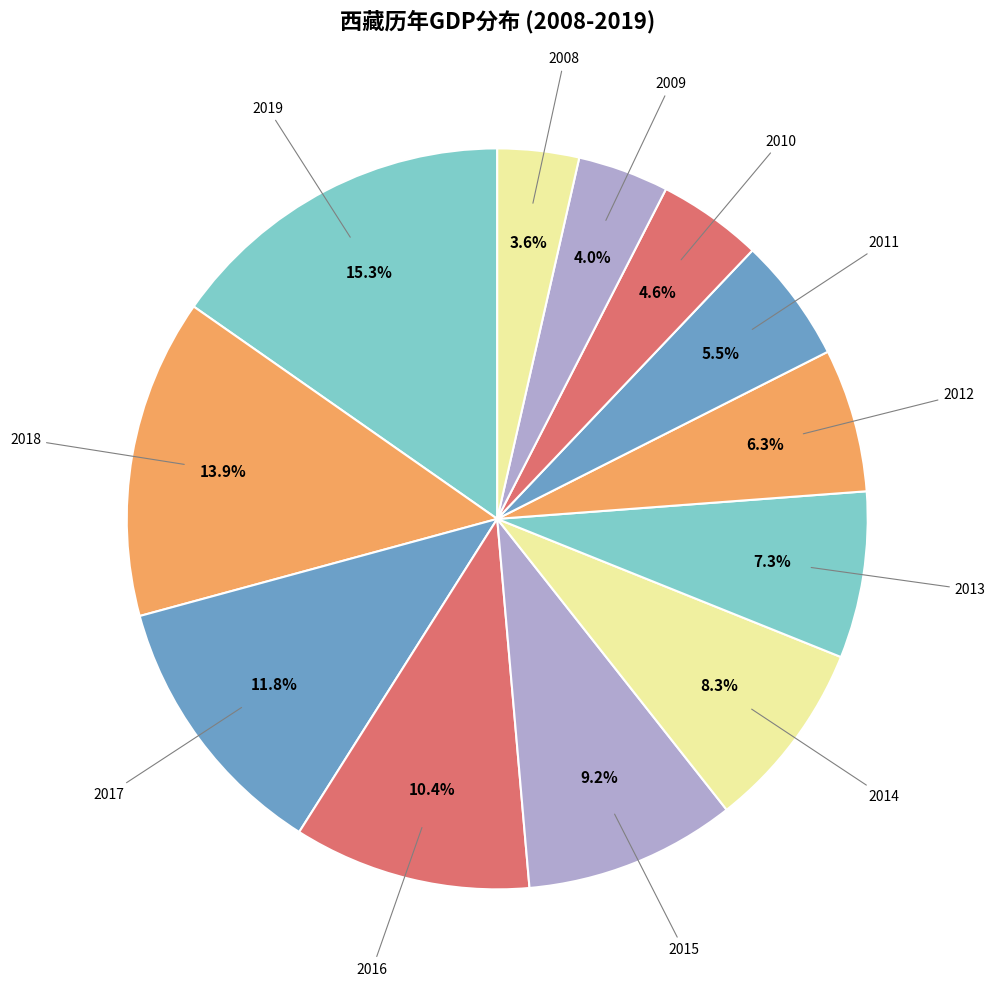

Is it true that 2014 is 8% of the pie?

True